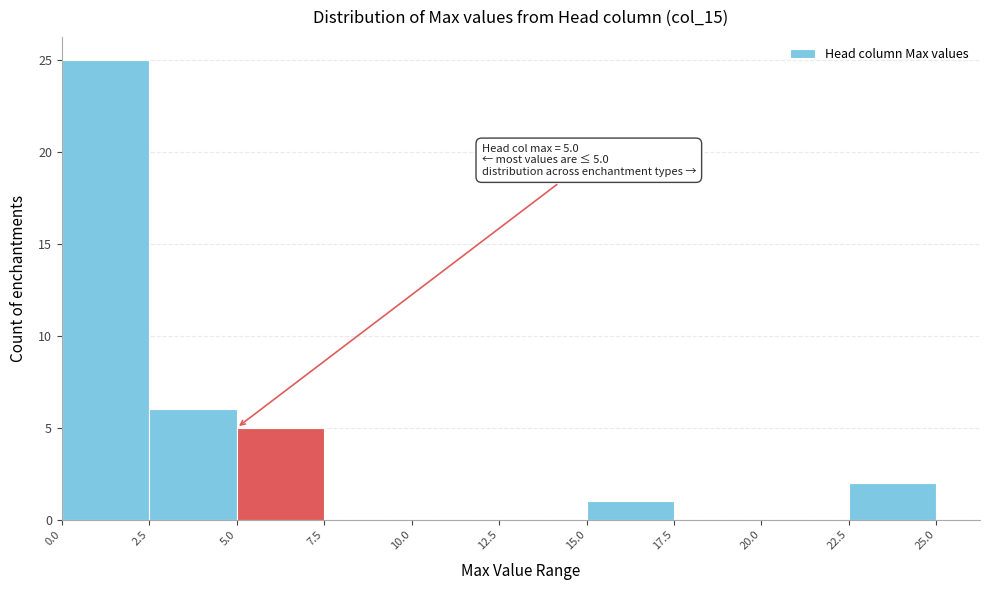

Which range on the x-axis has the tallest bar?

0.0 to 2.5